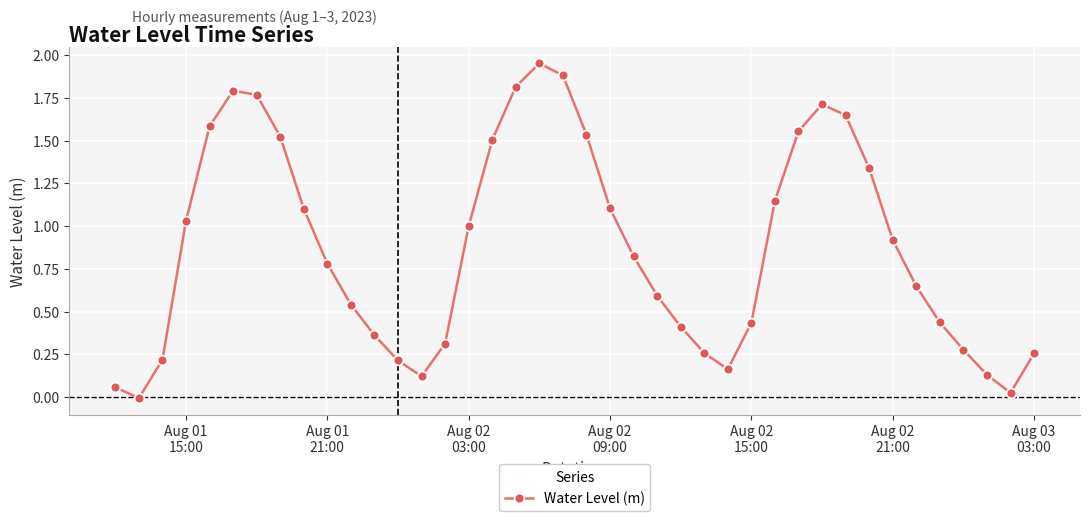

How many values are below zero?

1